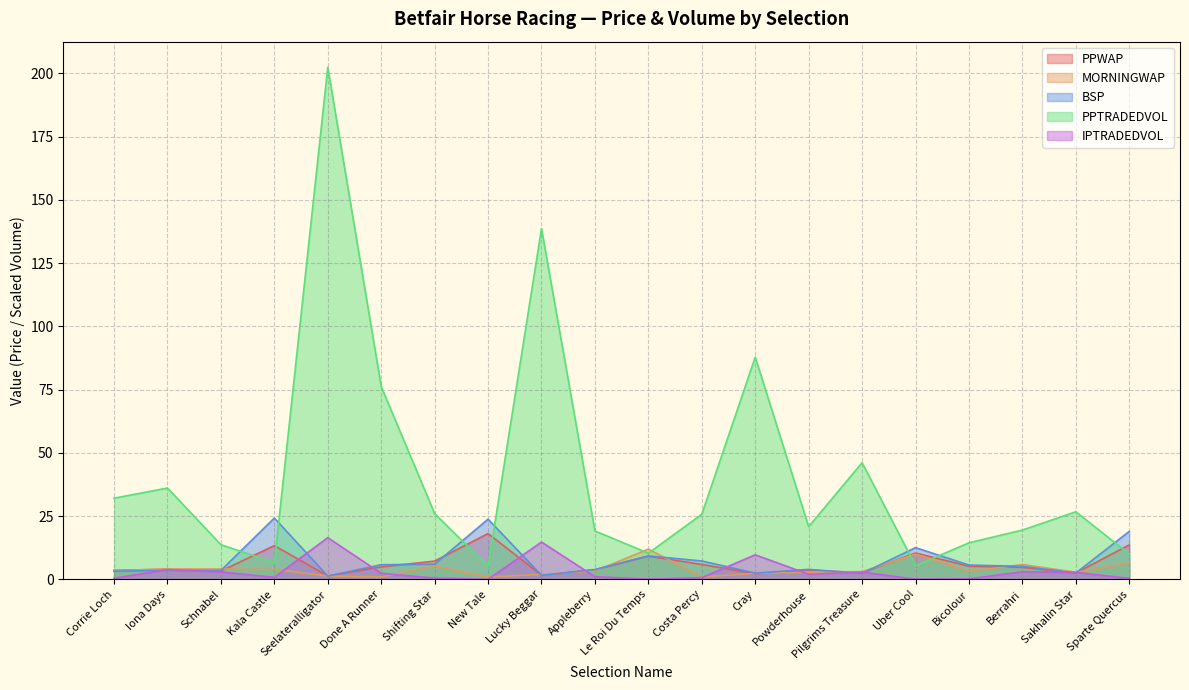

In PPWAP, how many points are lower than both neighbors (excluding endpoints)?

6